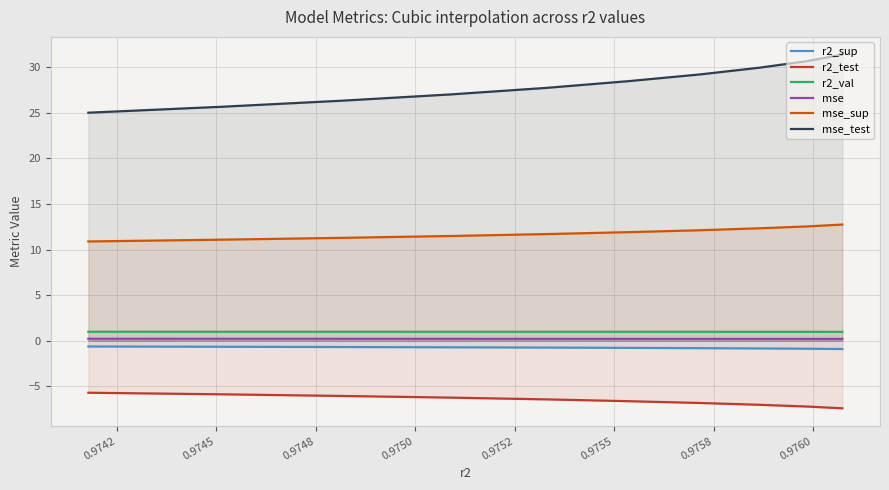

Which series has the widest spread of values?

mse_test